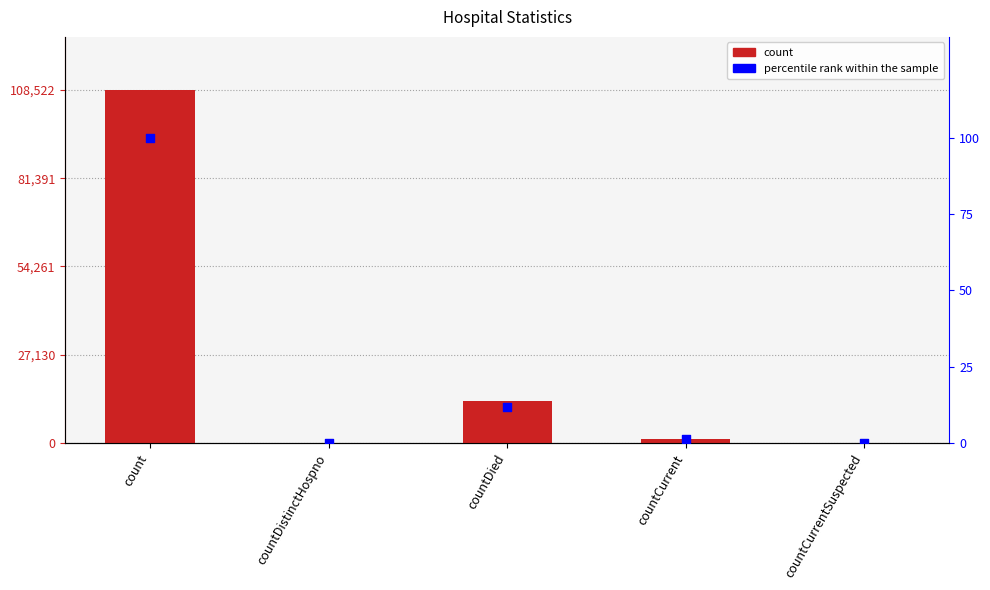

Which series reaches the maximum Y coordinate?

count